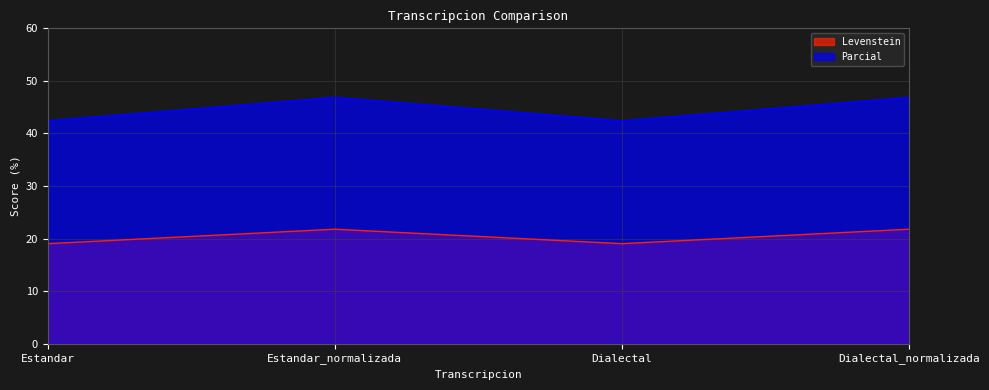

Reading left to right, extract all data points from this chart.

Levenstein: Estandar=19.0	Estandar_normalizada=21.8	Dialectal=19.0	Dialectal_normalizada=21.8
Parcial: Estandar=42.4	Estandar_normalizada=46.9	Dialectal=42.4	Dialectal_normalizada=46.9